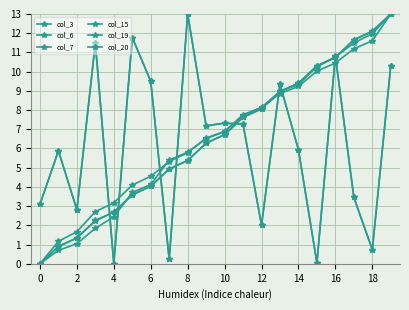

True or false: col_3 has more than 1 points higher than both neighbors.

True